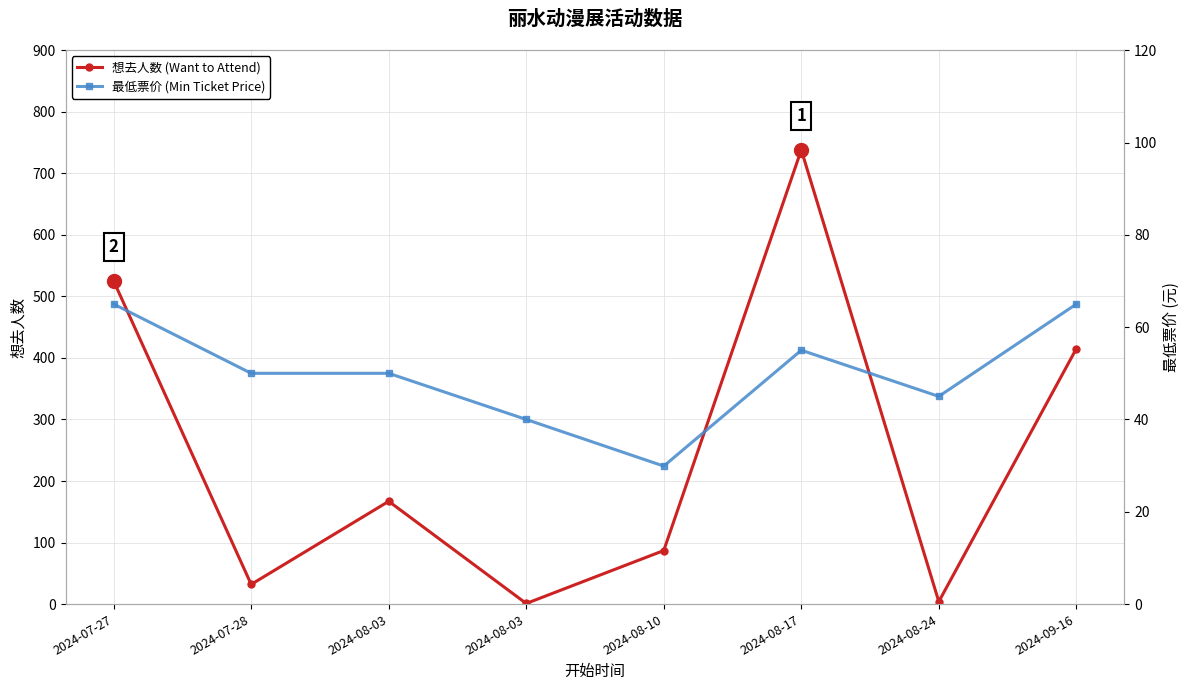

Where do 最低票价 (Min Ticket Price) and 想去人数 (Want to Attend) first cross each other?

2024-07-27 and 2024-07-28